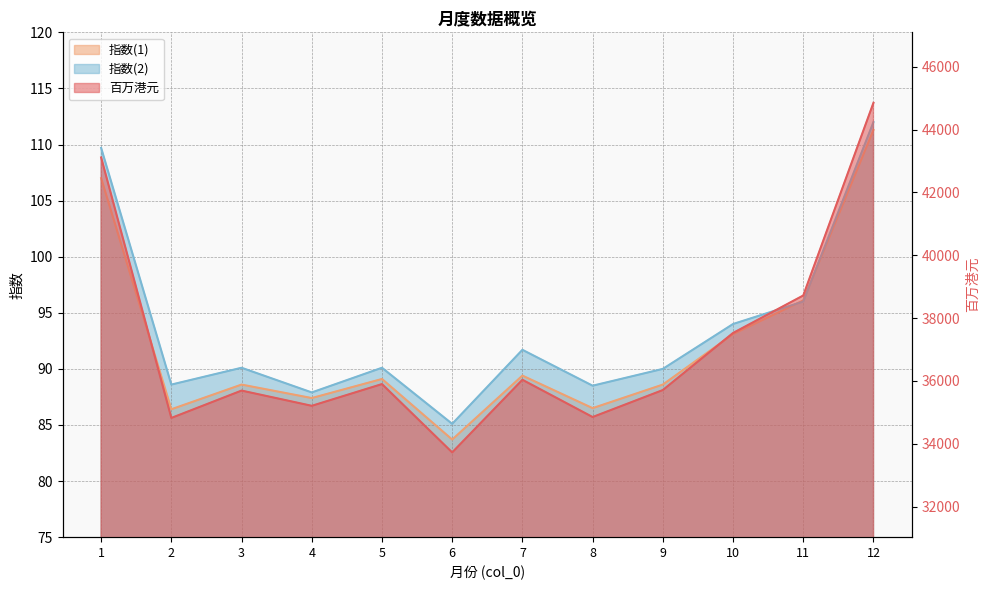

Count the number of categories in the chart.

12